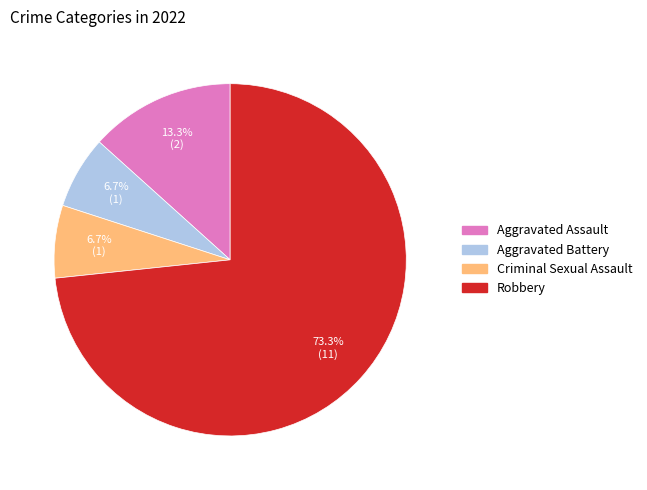

What is the ratio of the value at Robbery to the value at Aggravated Assault?

5.5